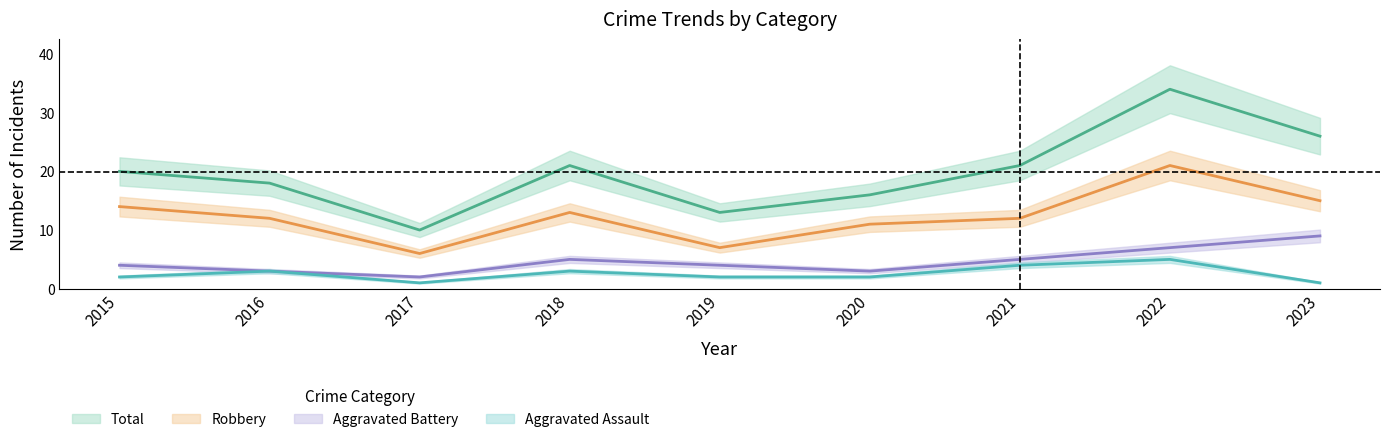

The Aggravated Battery series shows 5 at 2018. True or false?

True